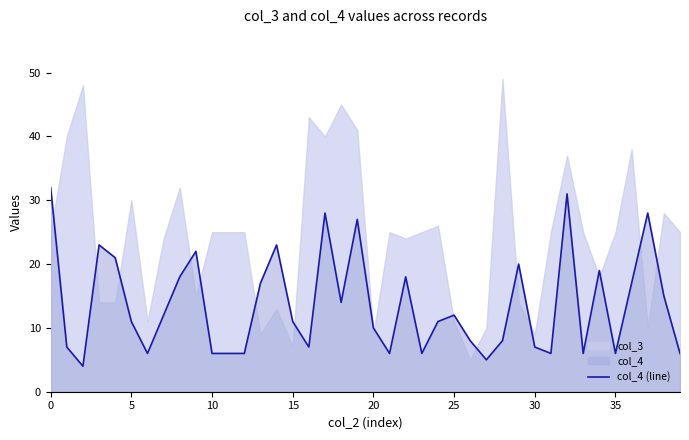

Reading left to right, list all the values displayed in this chart.

32	7	4	23	21	11	6	12	18	22	6	6	6	17	23	11	7	28	14	27	10	6	18	6	11	12	8	5	8	20	7	6	31	6	19	6	17	28	15	6